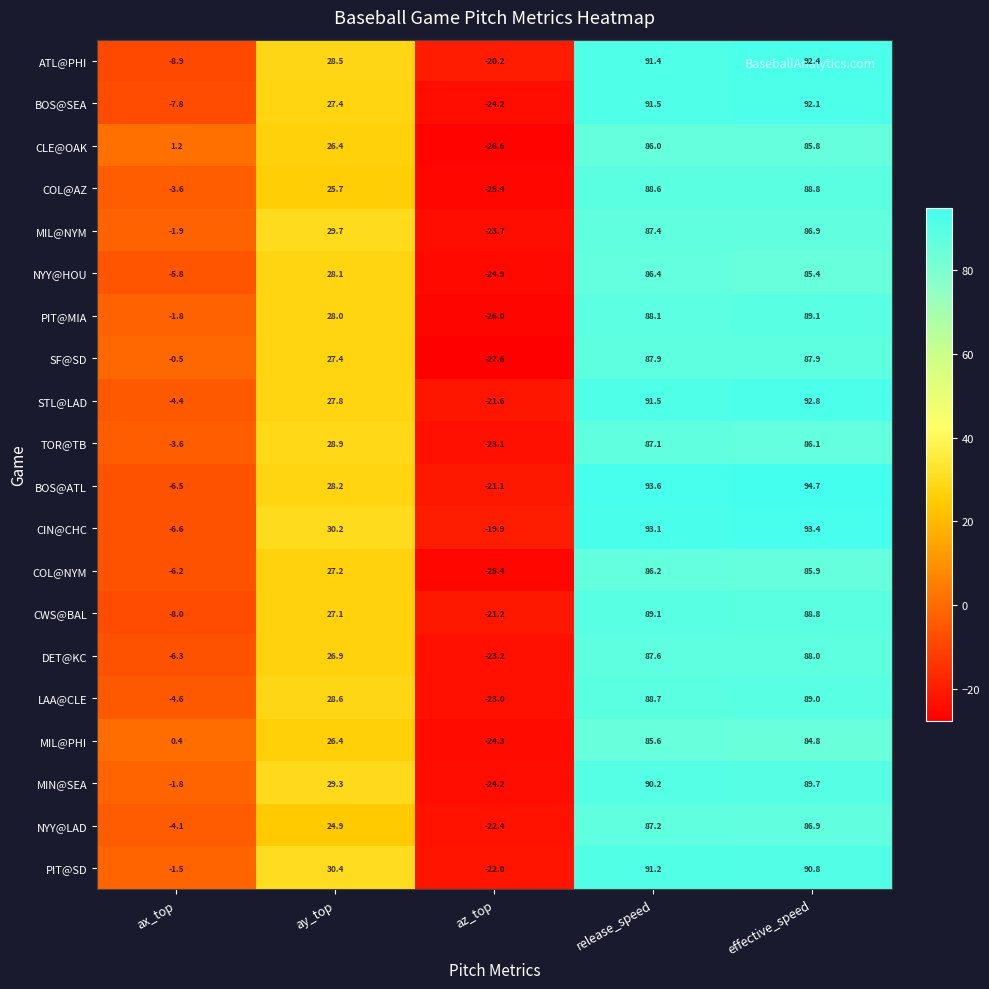

At which label does CWS@BAL reach its minimum?

az_top